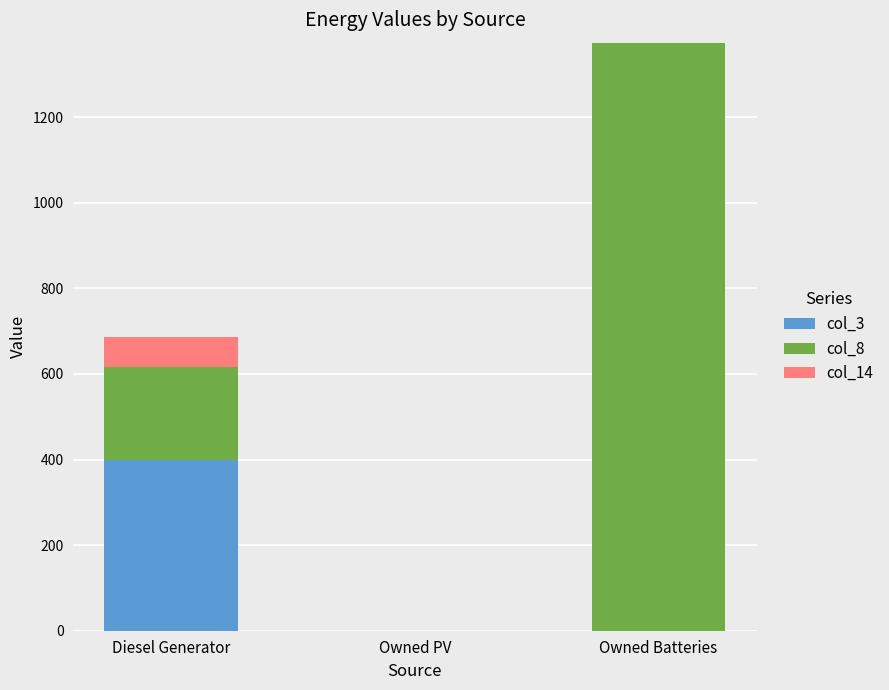

How many data points in col_3 are above 0?

1